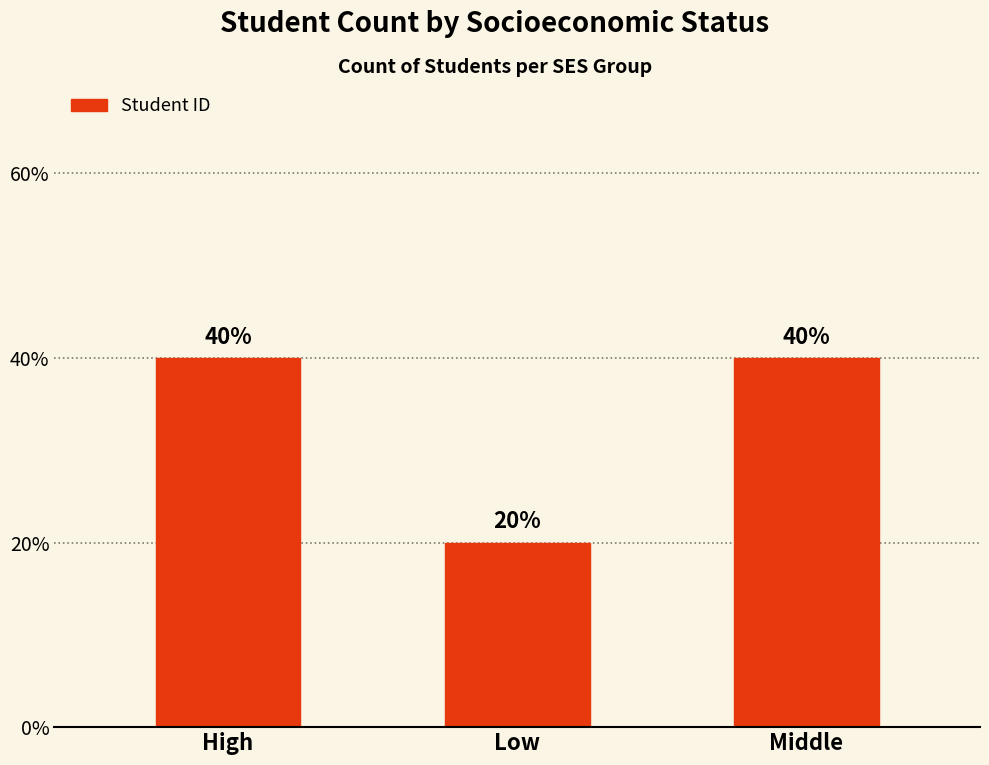

What is the average value?

2